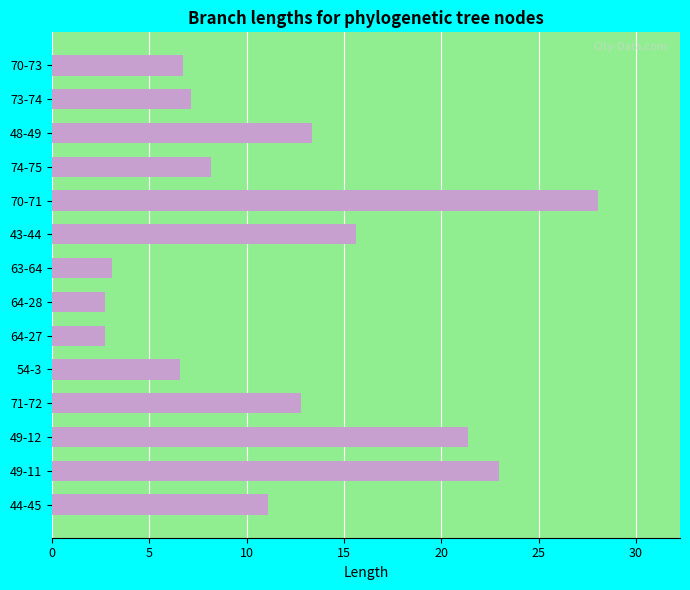

True or false: the data shows 13.3 at 48-49.

True